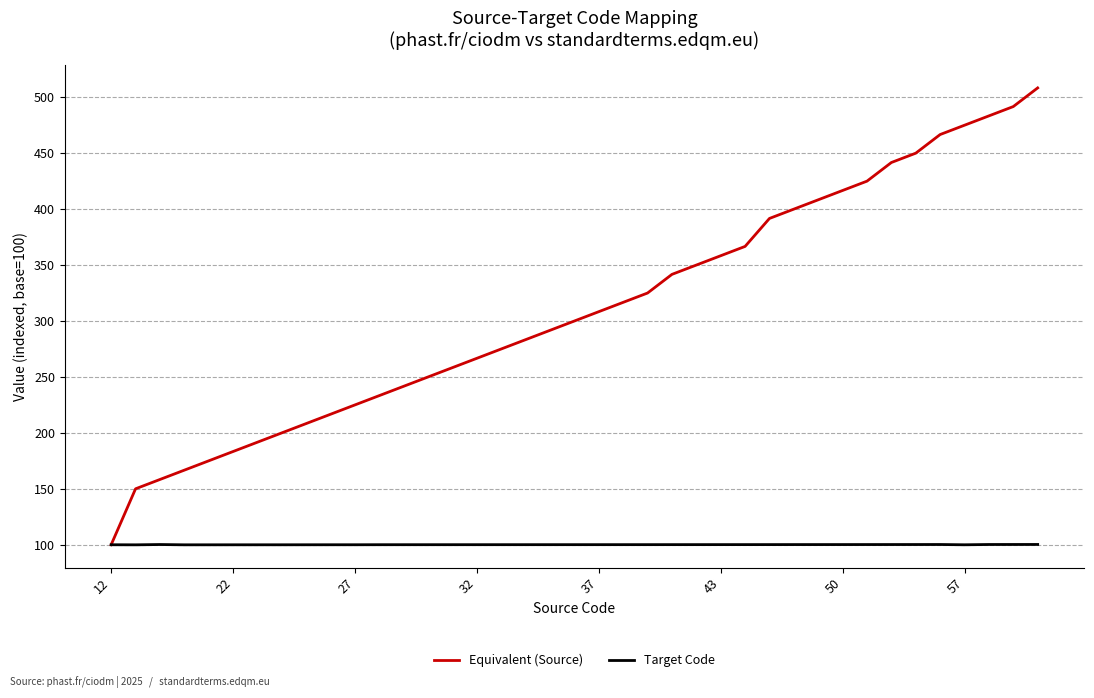

List the series in order of their overall mean, highest first.

Equivalent (Source), Target Code